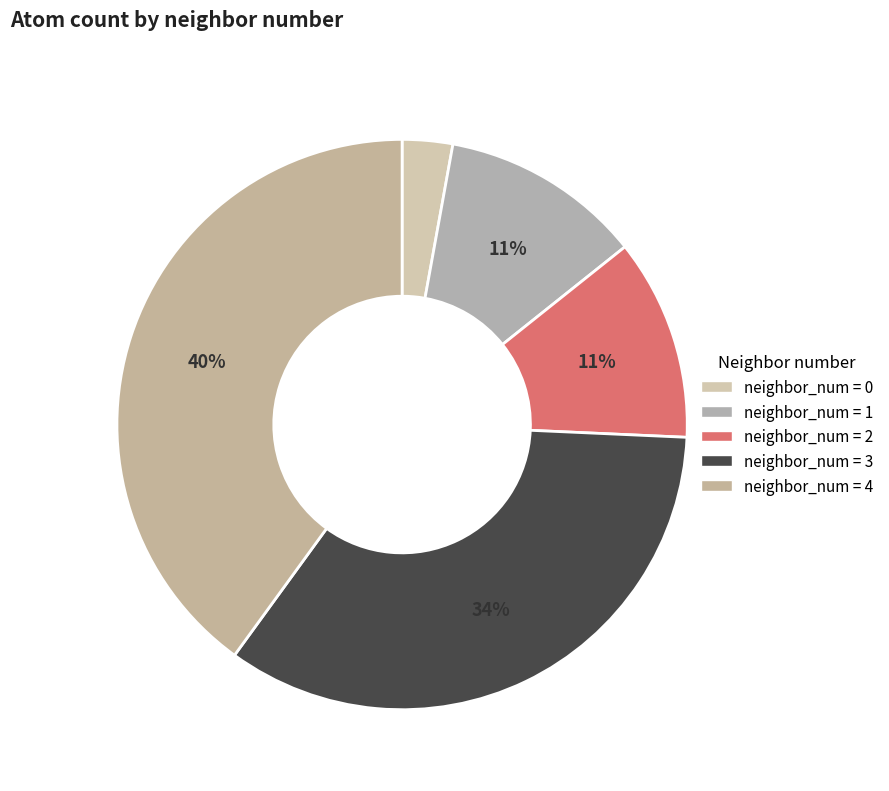

How many slices are in this pie chart?

5